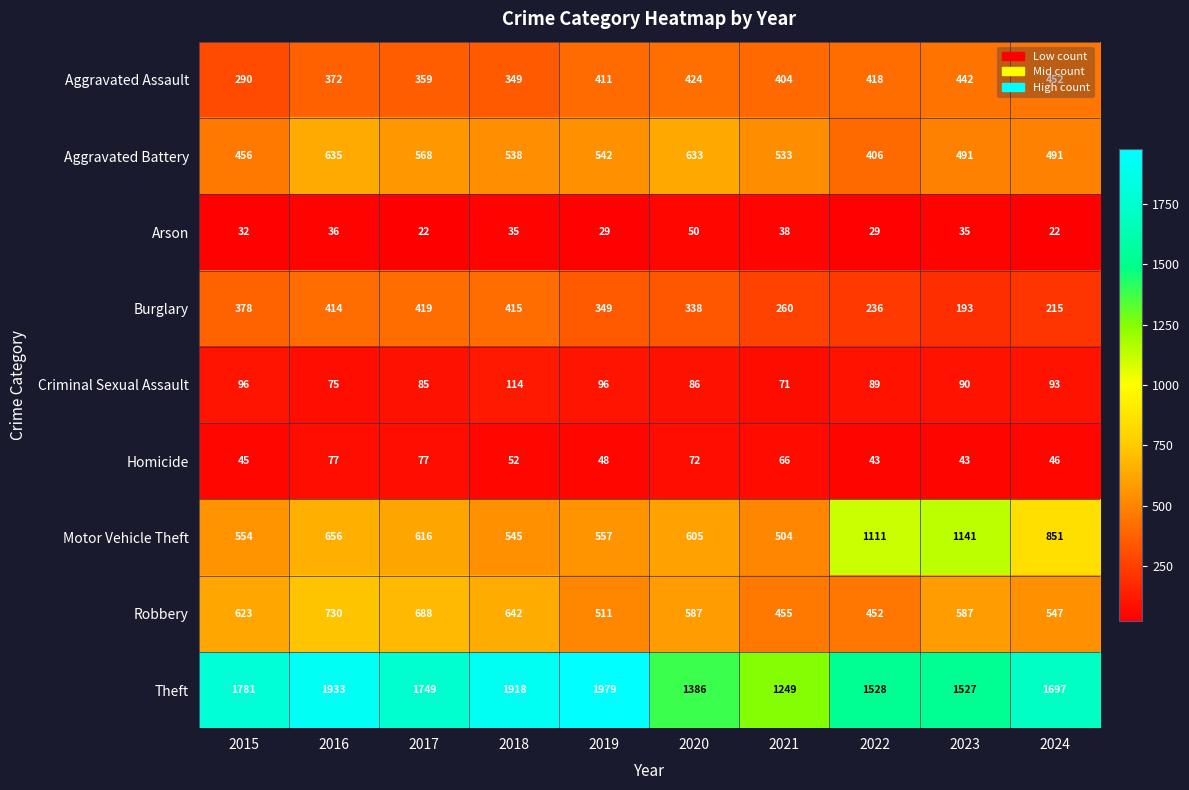

Where does the Homicide series first go above 52?

2016